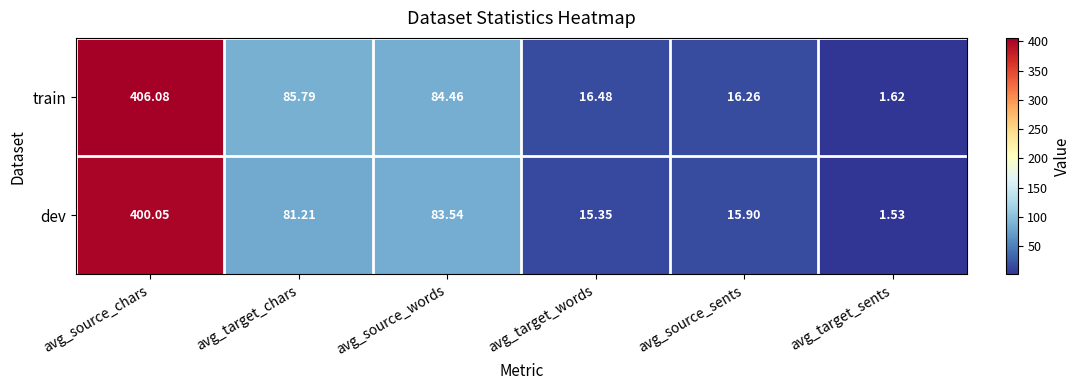

Where does the train series first go above 84?

avg_source_chars